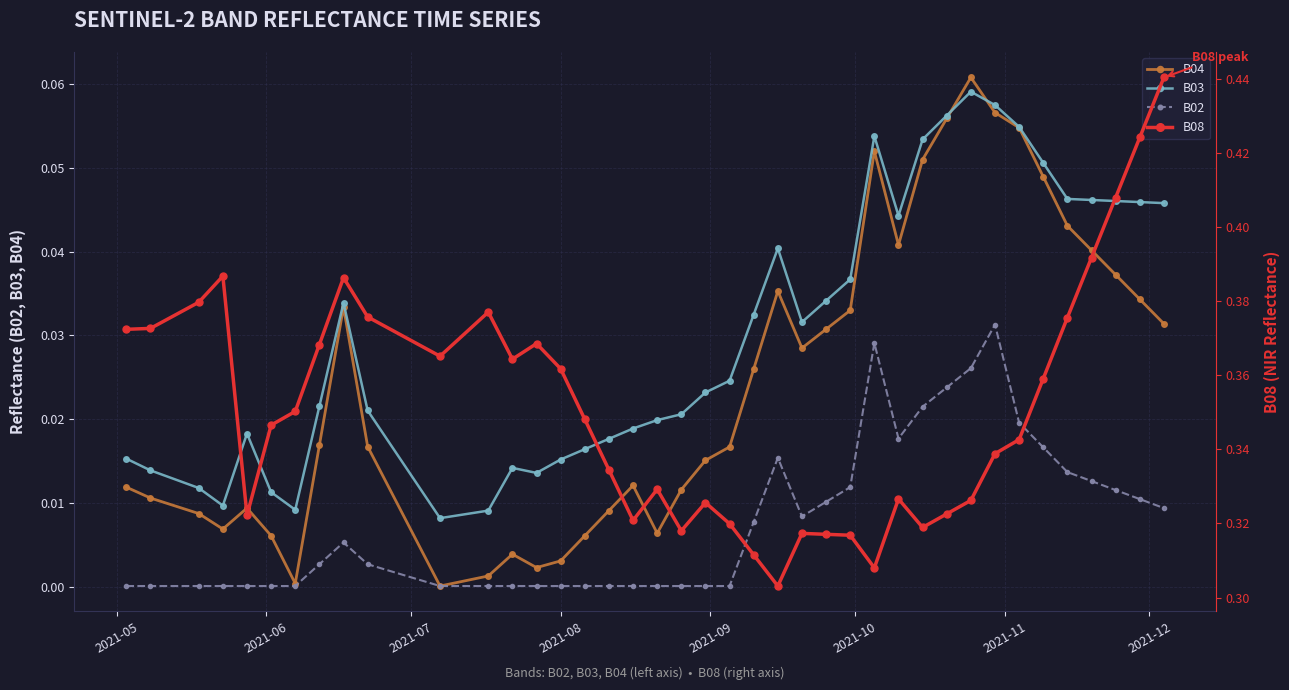

True or false: B02 and B03 intersect in this chart.

False